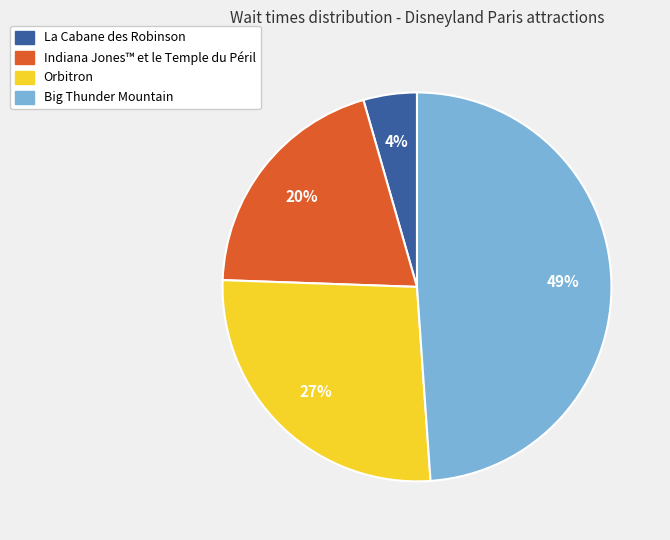

To the nearest percent, what is the average slice percentage?

25%